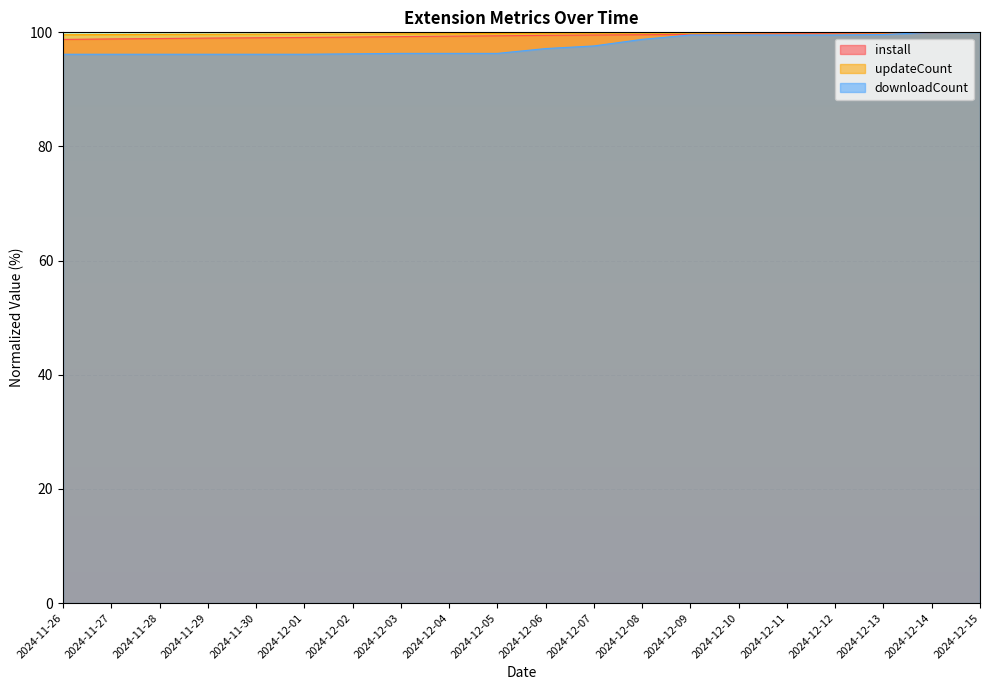

How many data points in install are above 99?

16